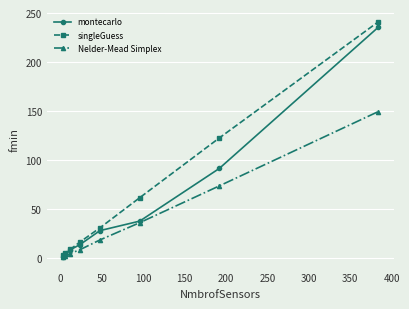

List the series in order of their overall mean, highest first.

singleGuess, montecarlo, Nelder-Mead Simplex